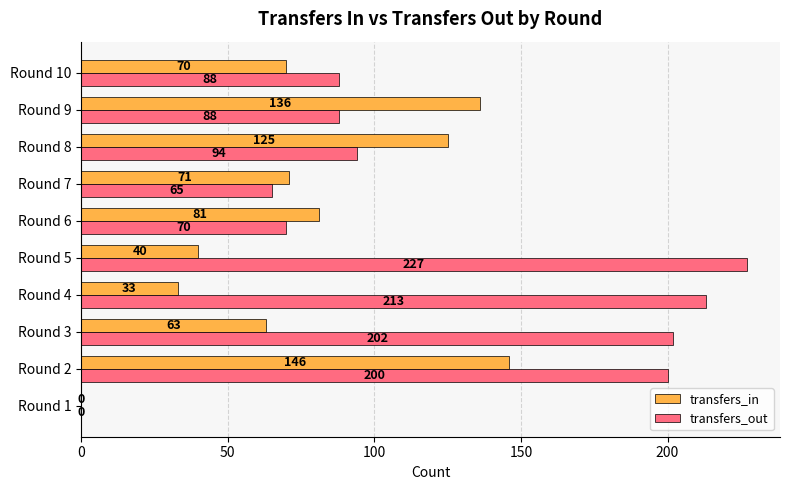

What is the sum of all transfers_out values?

1247